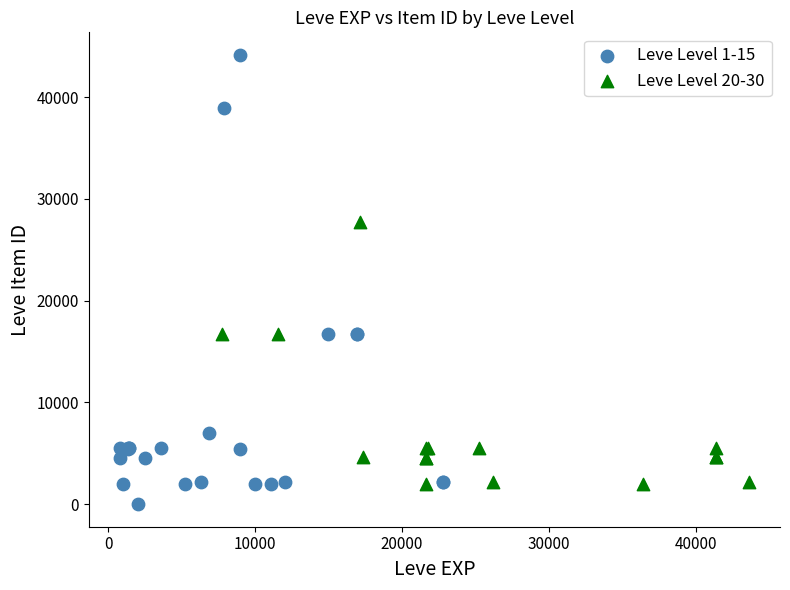

Which series reaches the minimum Y coordinate?

Leve Level 1-15